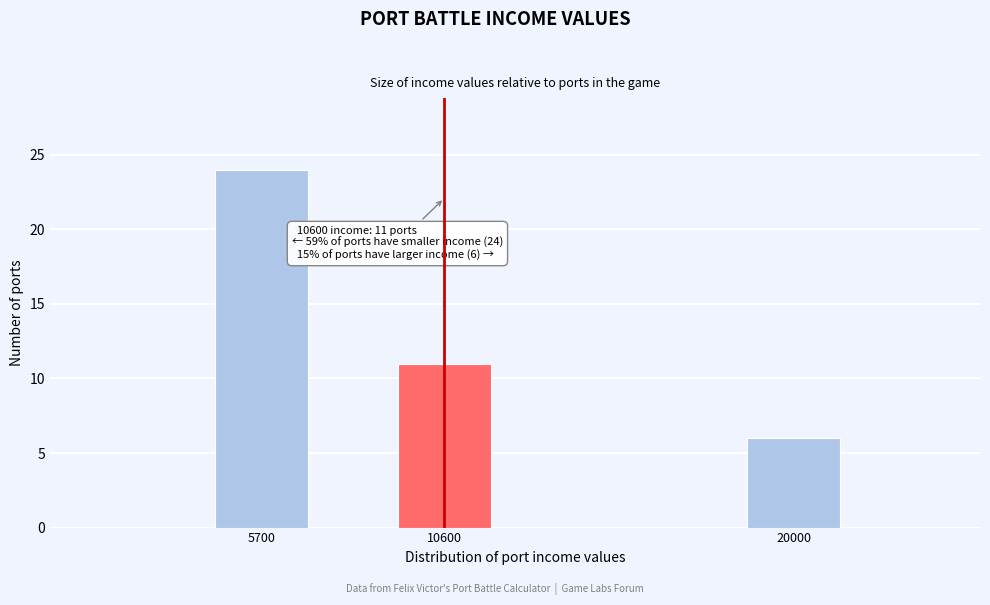

Reading left to right, transcribe all the data shown in this chart.

5700=24	10600=11	20000=6